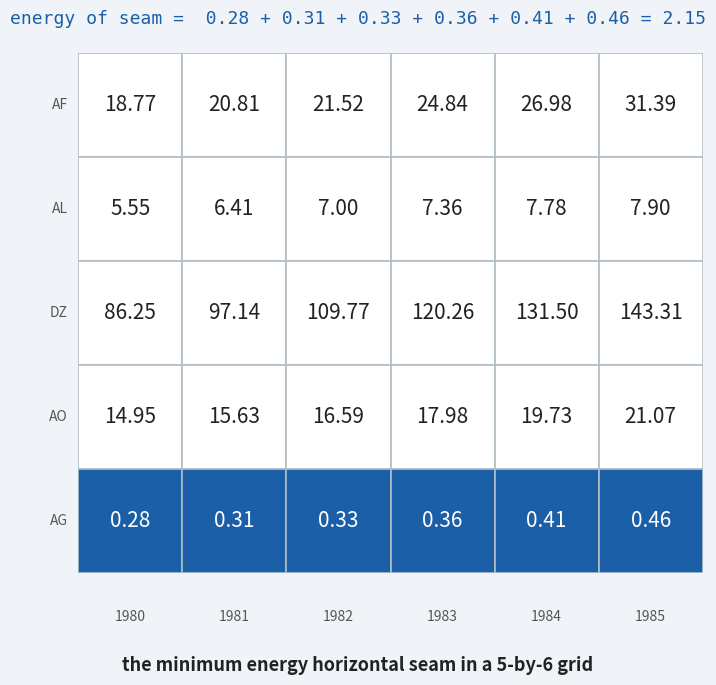

At which label does AF first exceed 24?

1983